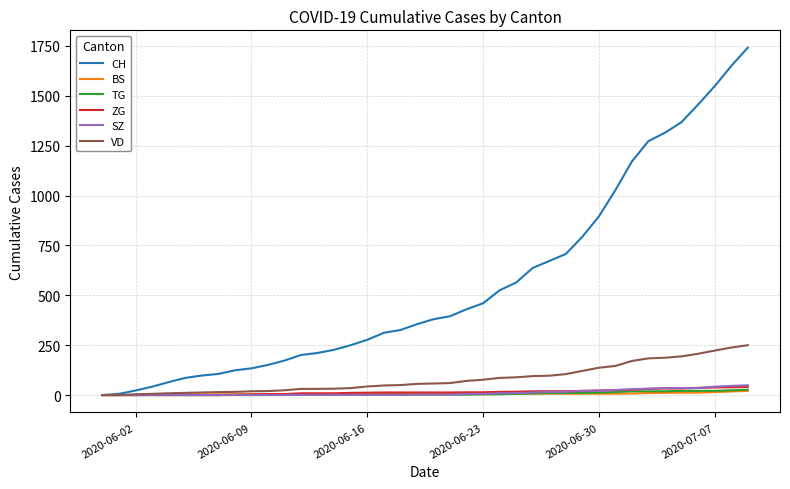

What is the greatest value displayed?

1741